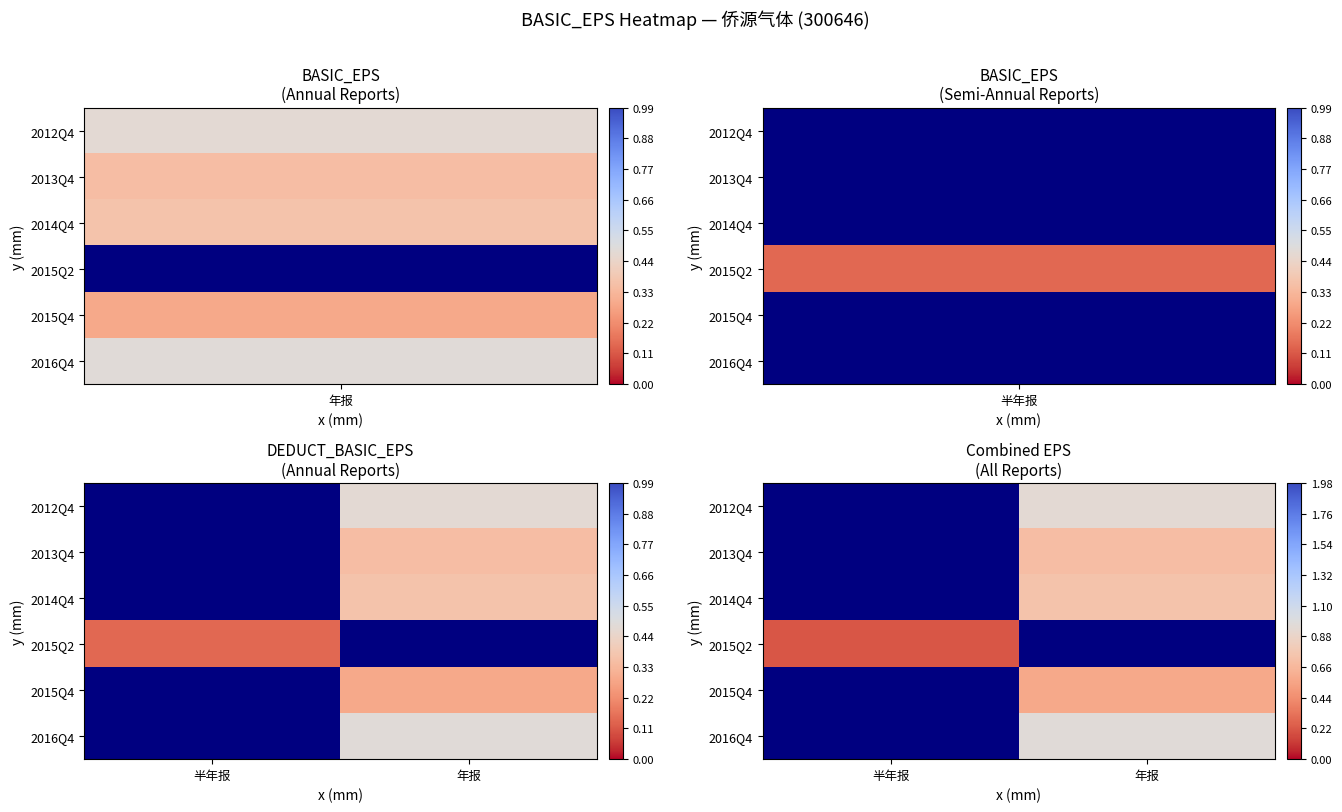

What is the minimum value shown in the chart?

0.2